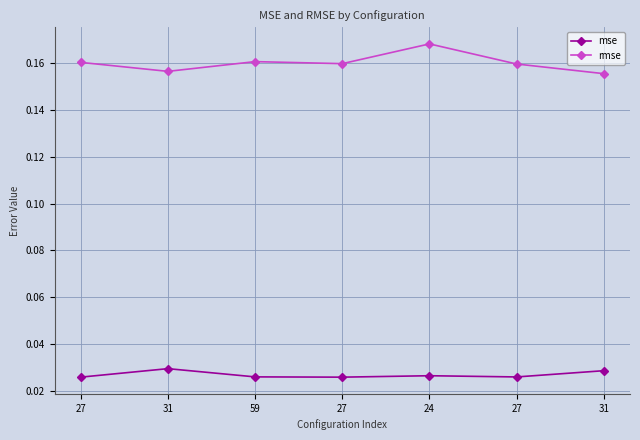

What are all the series names shown in the legend?

mse, rmse